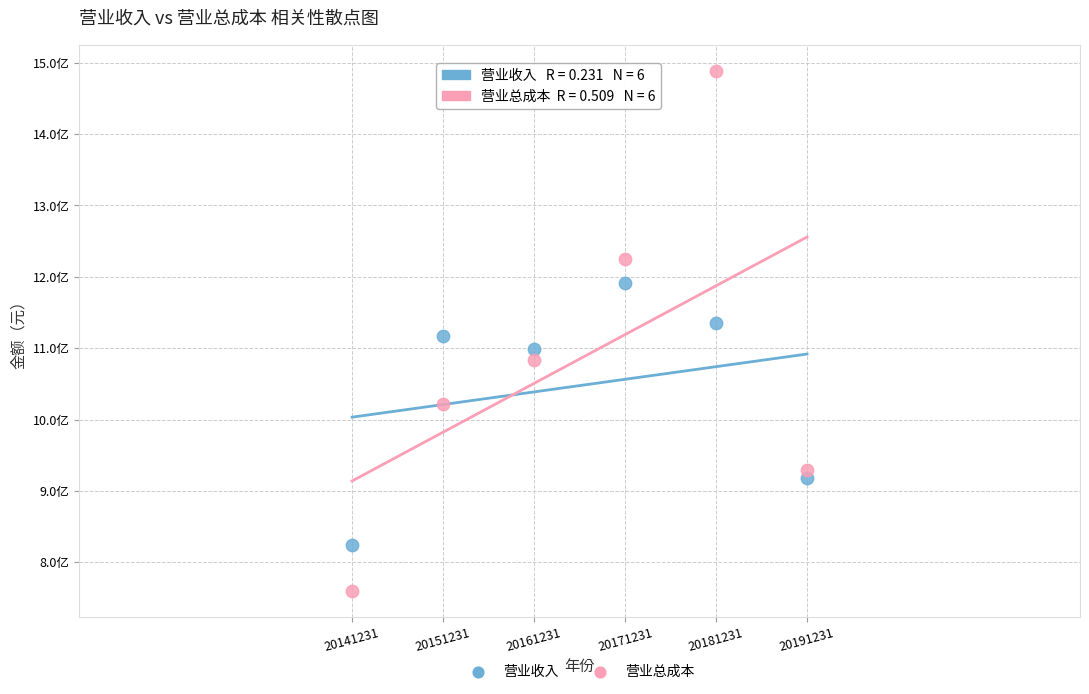

Which series has the widest spread of Y values?

营业总成本